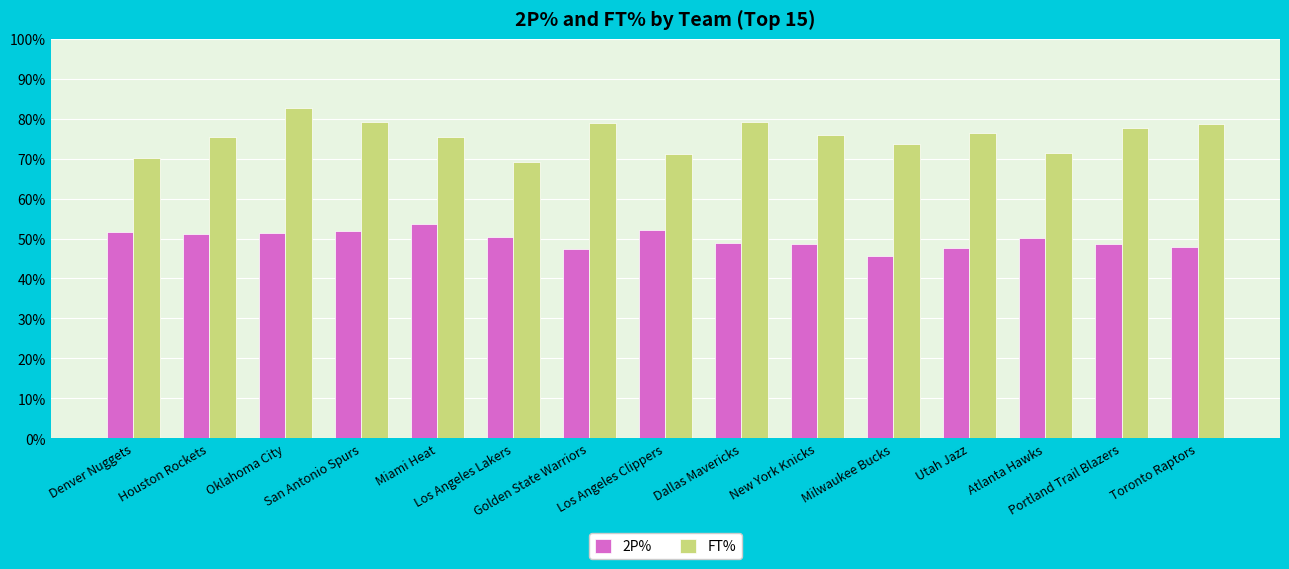

Rank the series at Milwaukee Bucks from lowest to highest value.

2P%, FT%